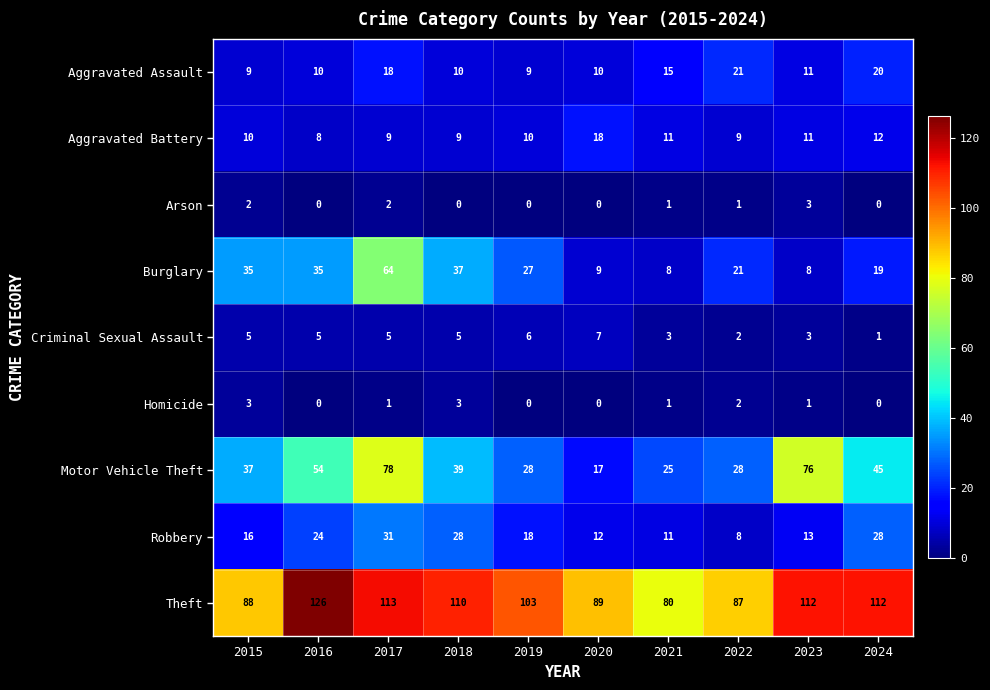

Is the value of Aggravated Battery at 2015 greater than the value of Theft at 2023?

No